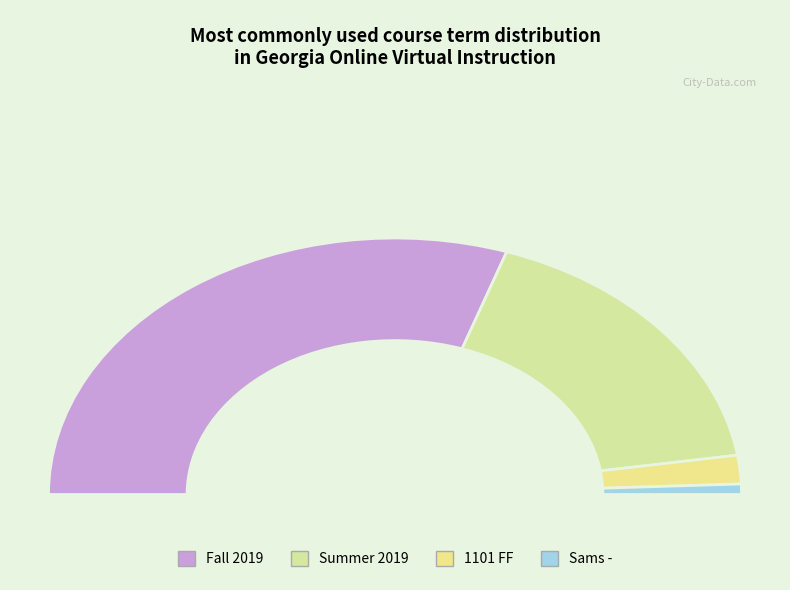

To the nearest percent, what is the difference between the largest and smallest slice percentages?

59%